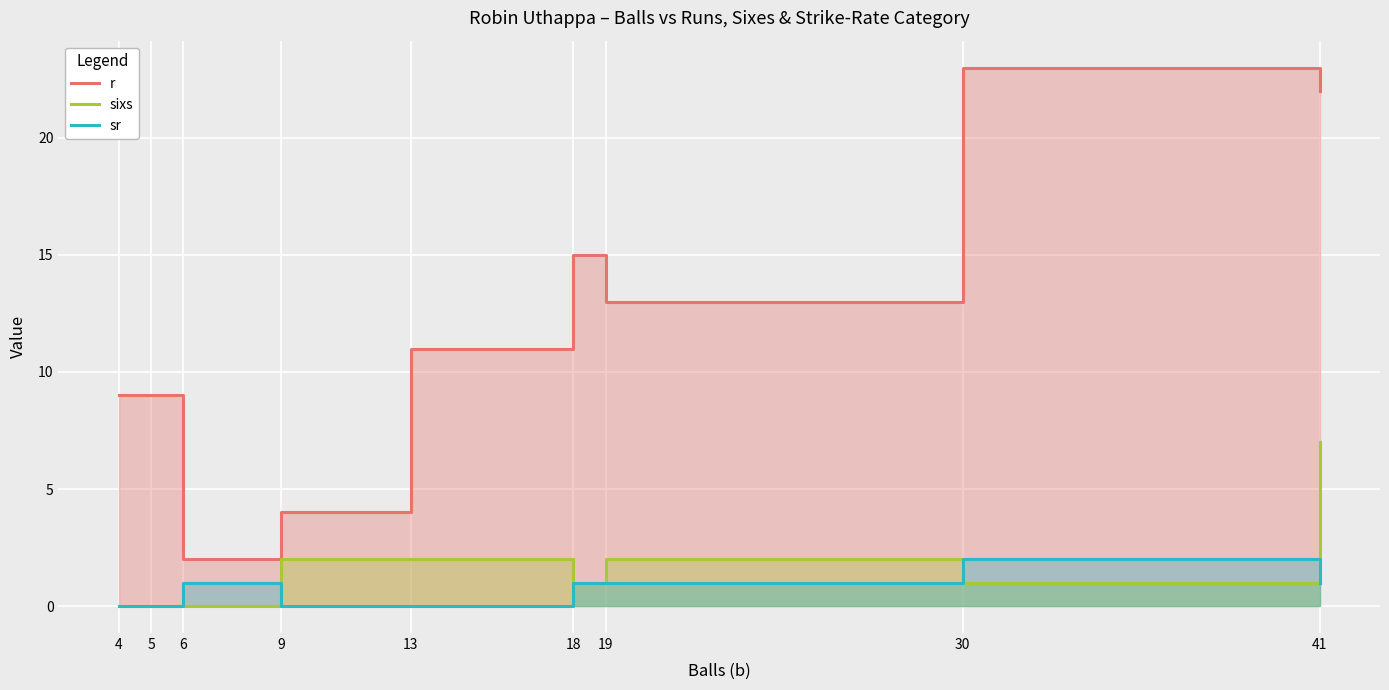

Reading right to left, transcribe all the data shown in this chart.

r: 41=22	30=23	19=13	18=15	13=11	9=4	6=2	5=9	4=9
sixs: 41=7	30=1	19=2	18=1	13=2	9=2	6=0	5=0	4=0
sr: 41=1	30=2	19=1	18=1	13=0	9=0	6=1	5=0	4=0